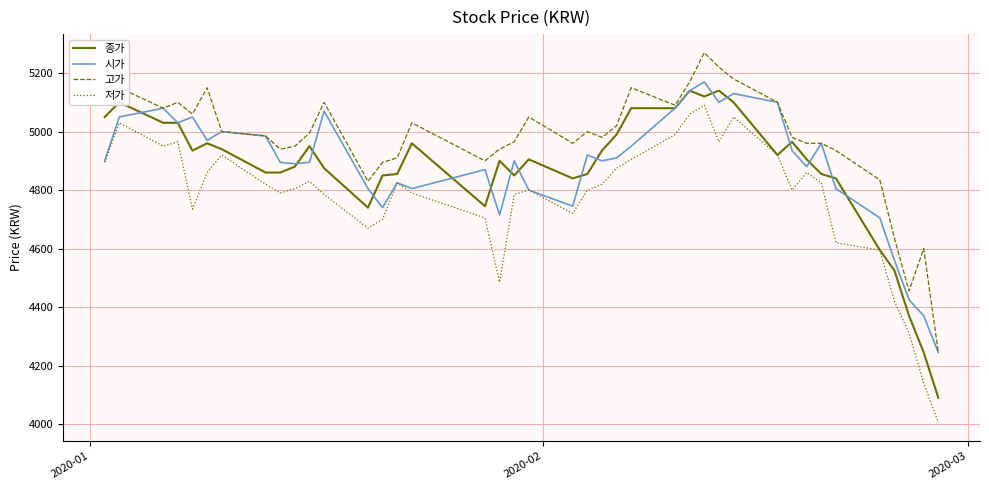

Which series has the largest total across all categories?

고가